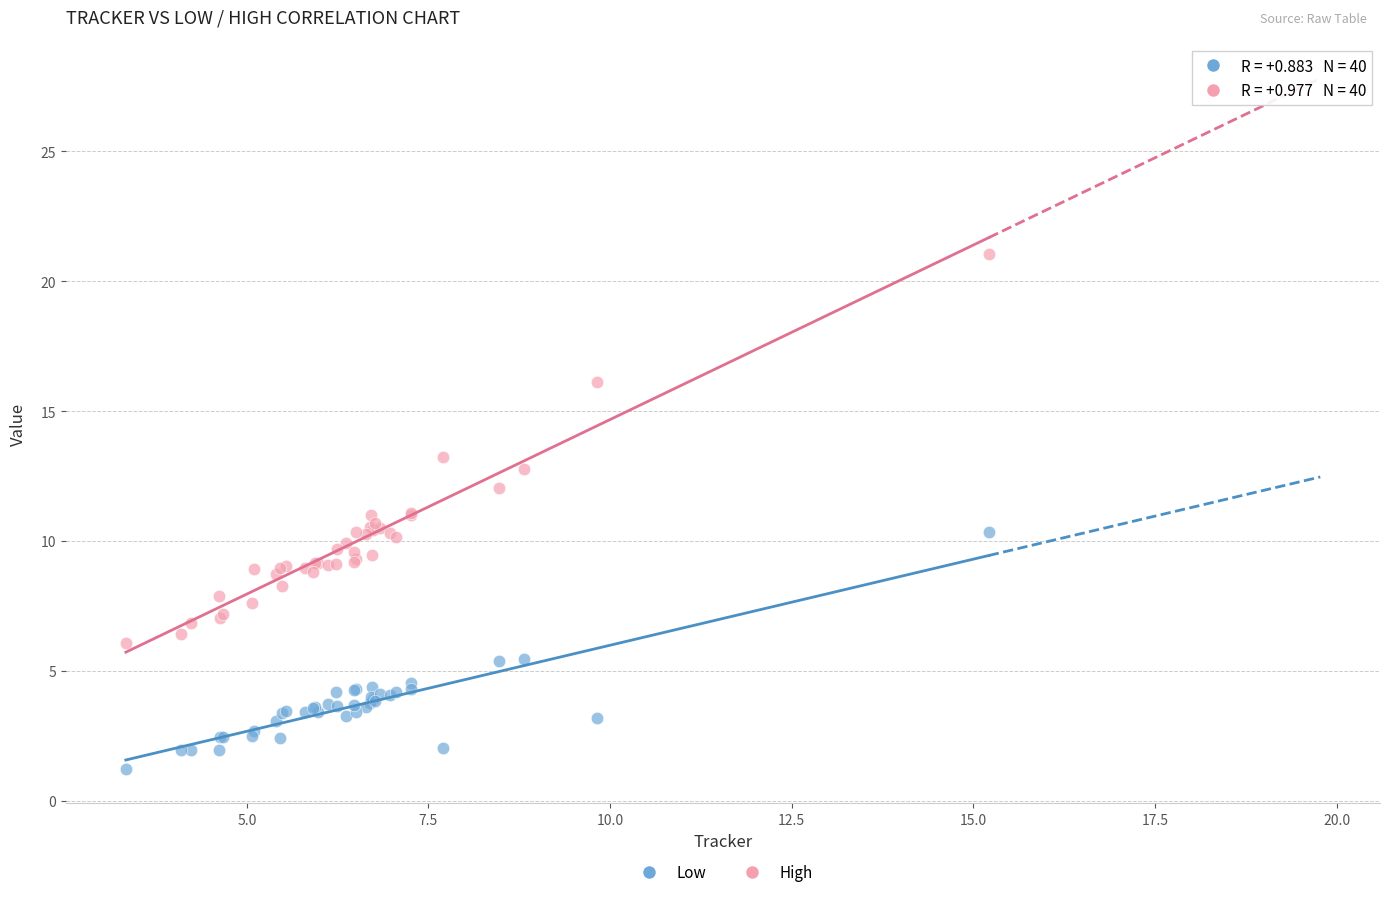

What are all the series names shown in the legend?

Low, High